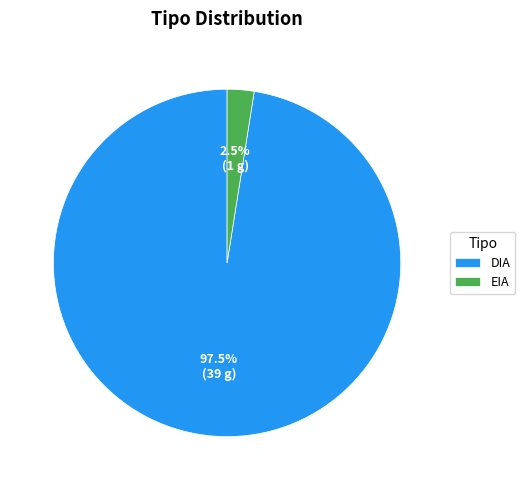

Rank the categories by value from lowest to highest.

EIA, DIA